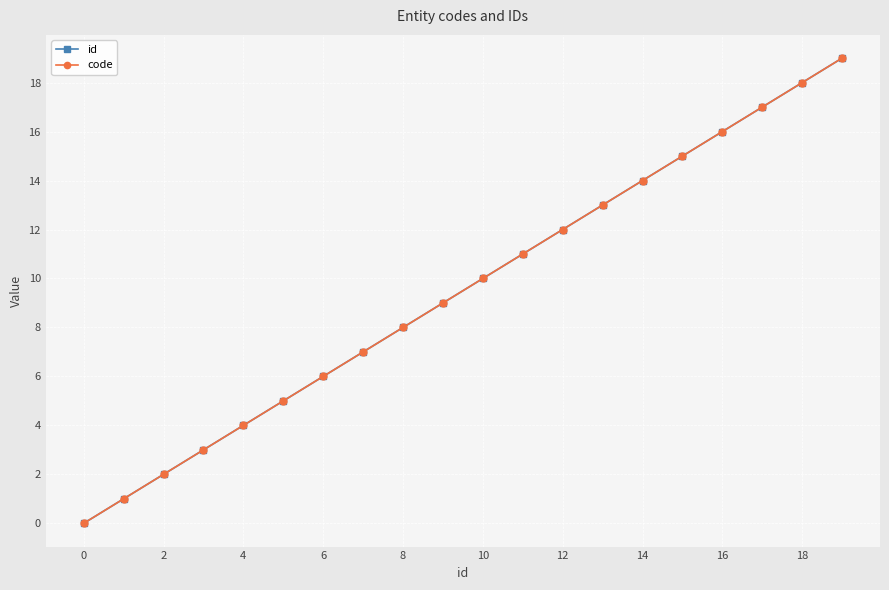

Rank the series by their maximum value, from highest to lowest.

id, code